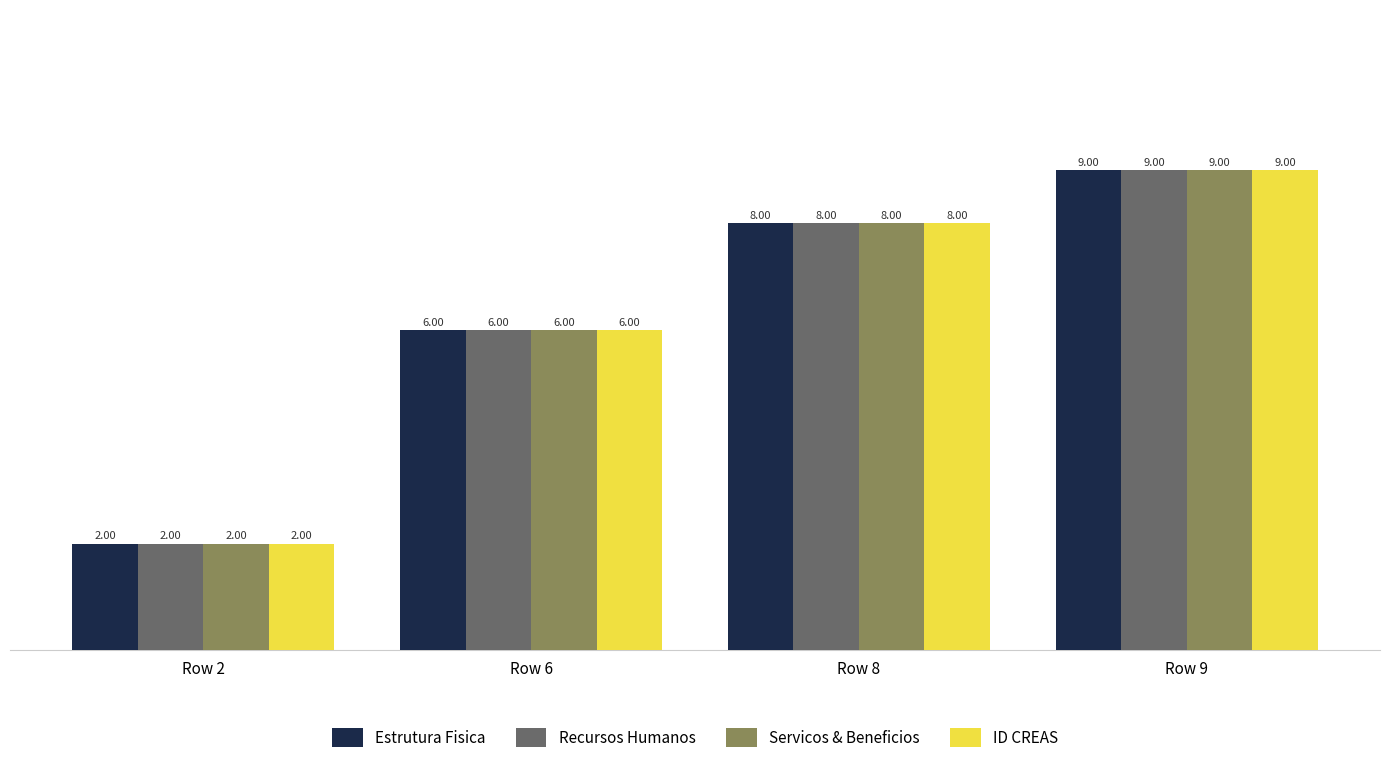

Count the number of categories in the chart.

4